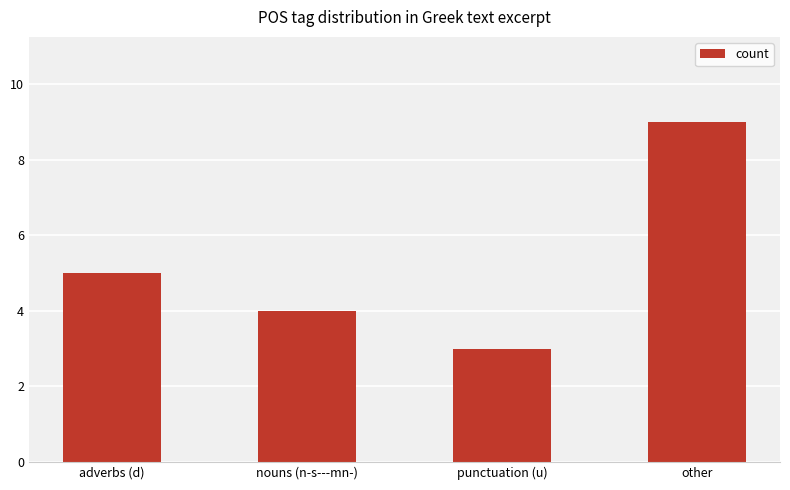

The value at punctuation (u) is 5. True or false?

False